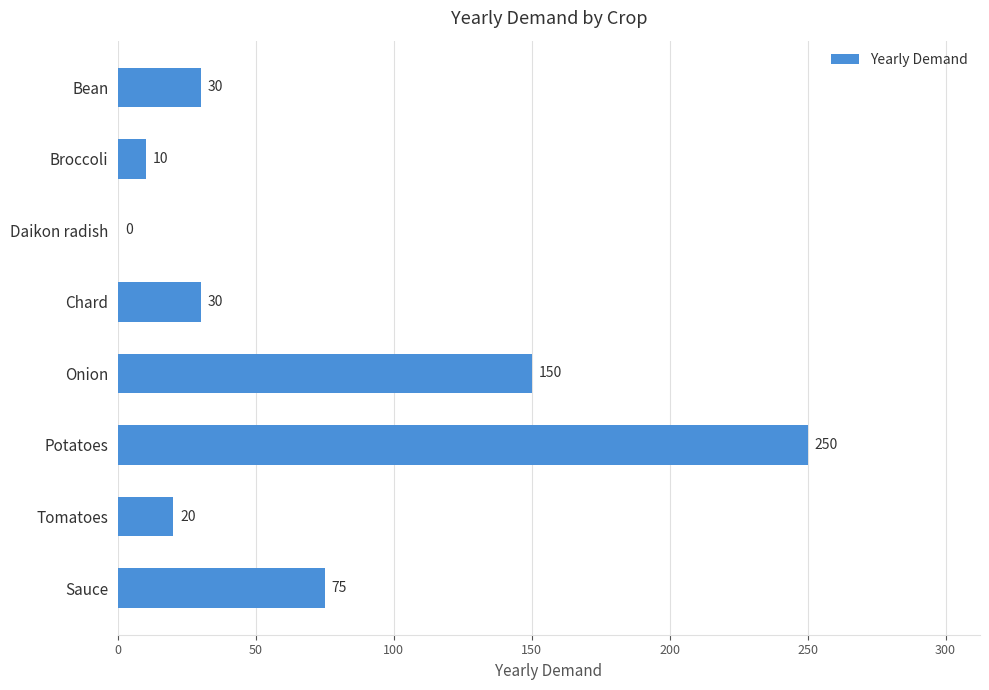

True or false: the data shows 46 at Bean.

False